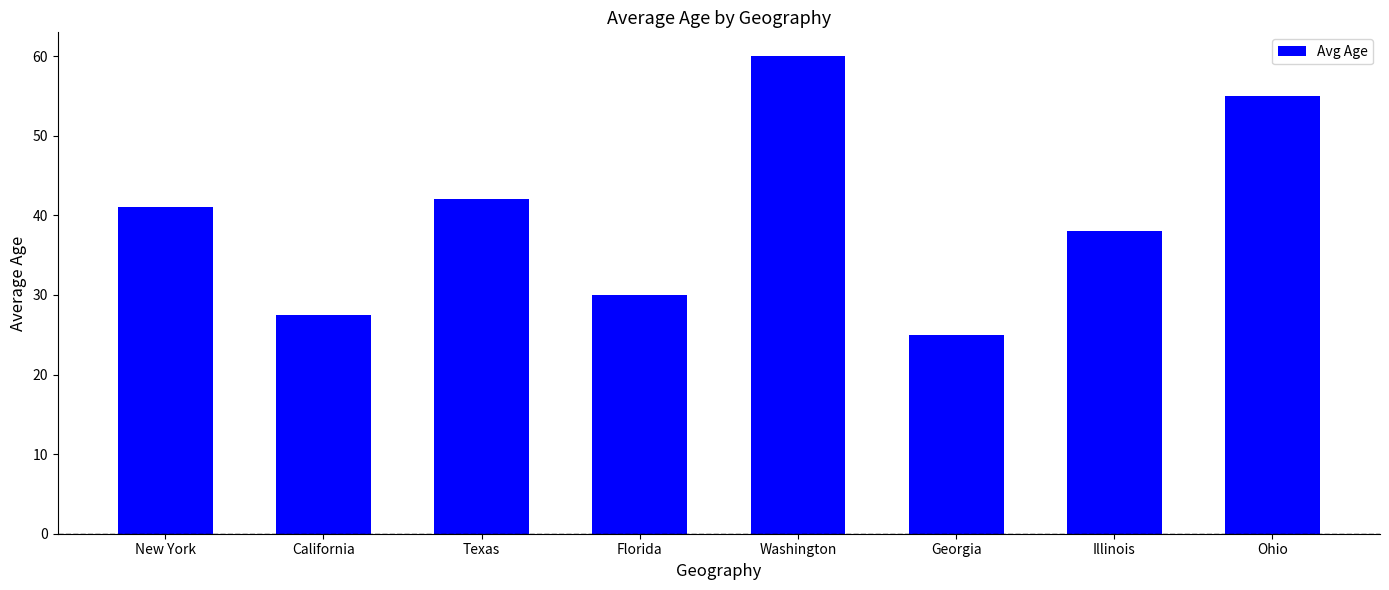

What position from the left is Texas?

3